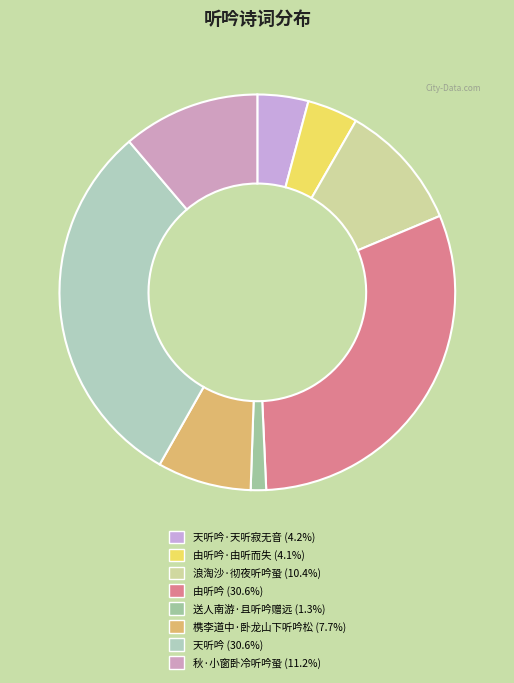

How many slices are in this pie chart?

8